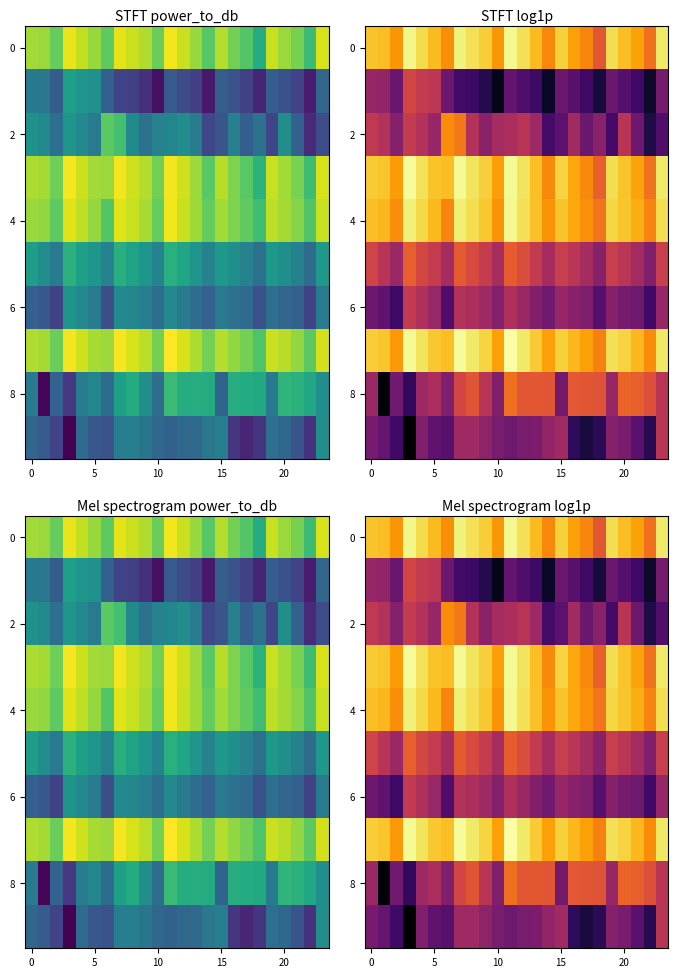

What is the sum of all 6 values?

233.0